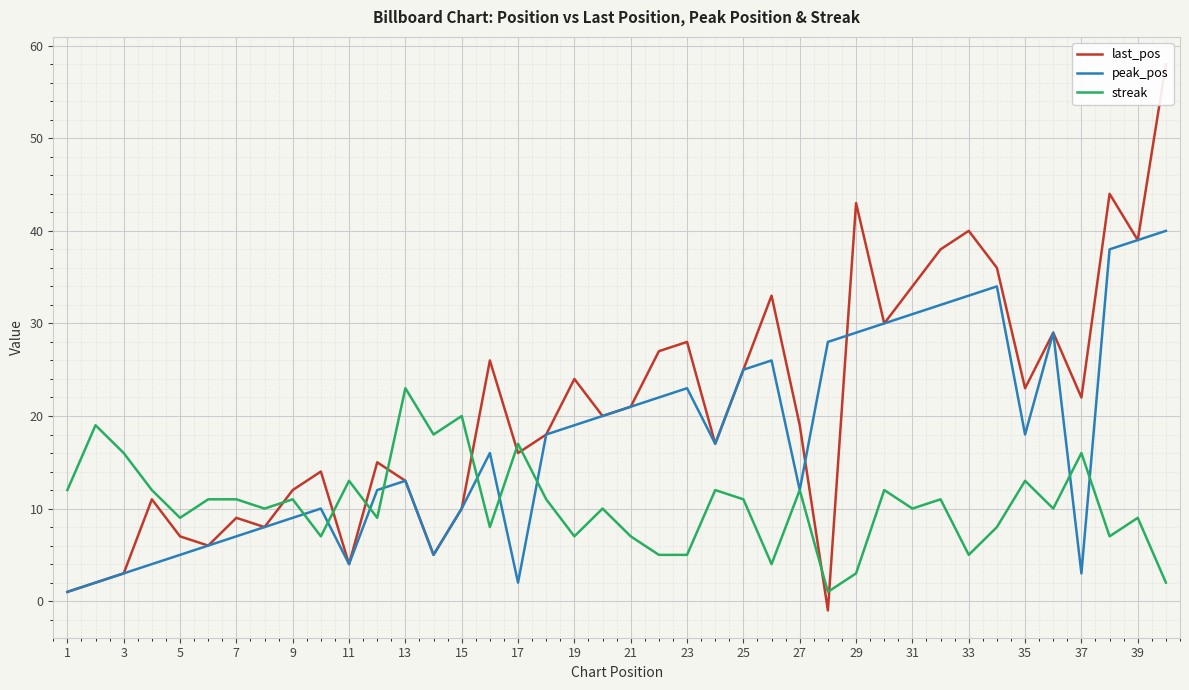

True or false: streak has more than 2 points higher than both neighbors.

True